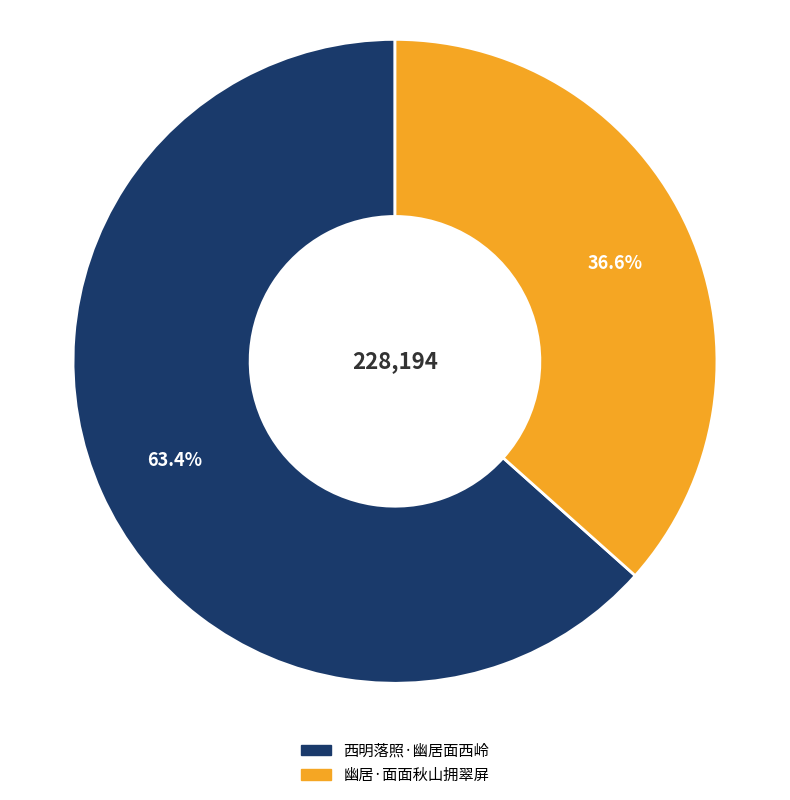

To the nearest percent, what portion does 西明落照·幽居面西岭 represent?

63%